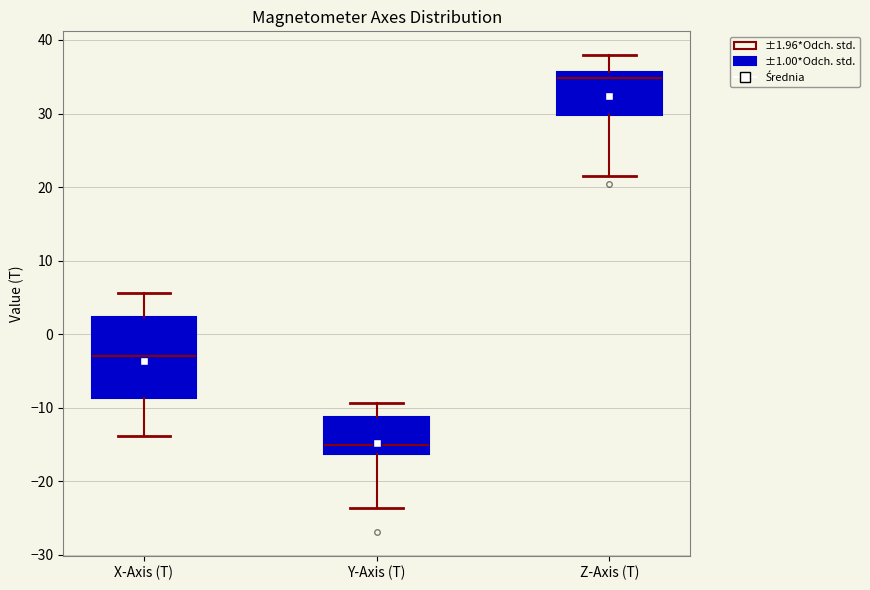

Which box is the tallest, from its lower edge to its upper edge?

X-Axis (T)